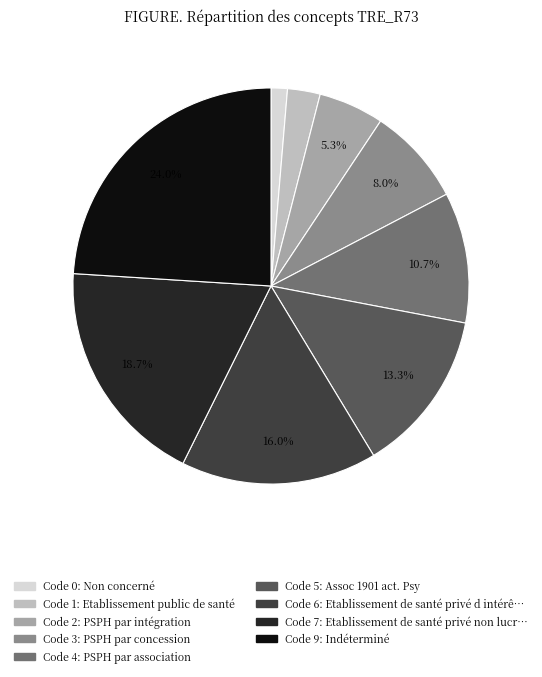

Is there a majority slice in this chart?

No